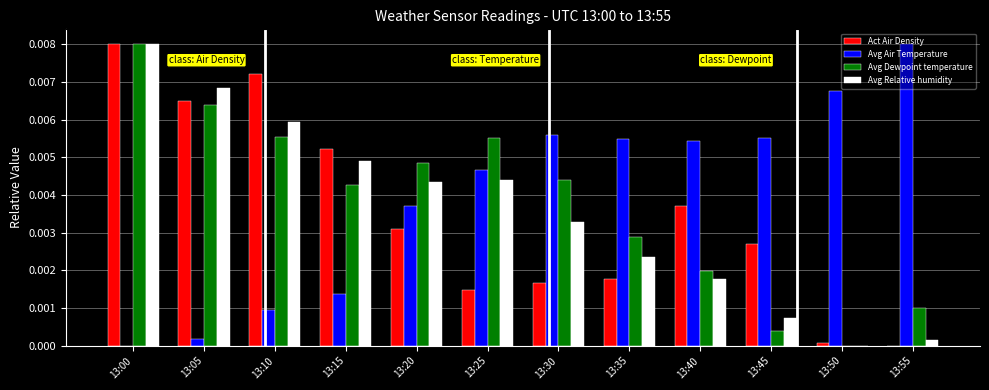

Is it true that Avg Relative humidity equals 0.0 at 13:00?

True